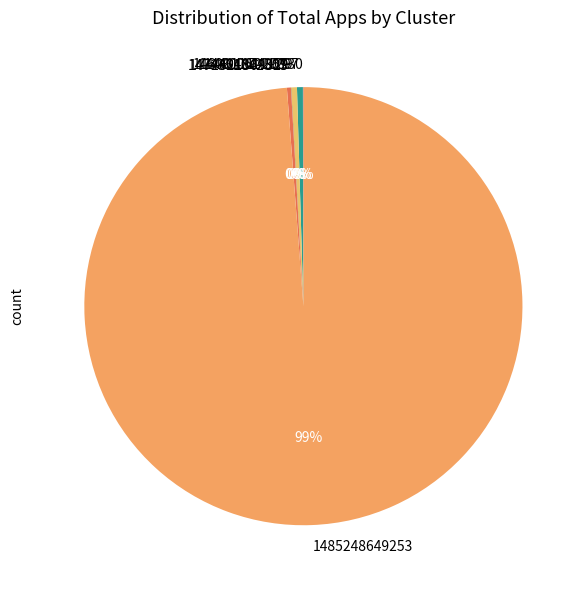

Is it true that 1448006111297 is 0% of the pie?

True